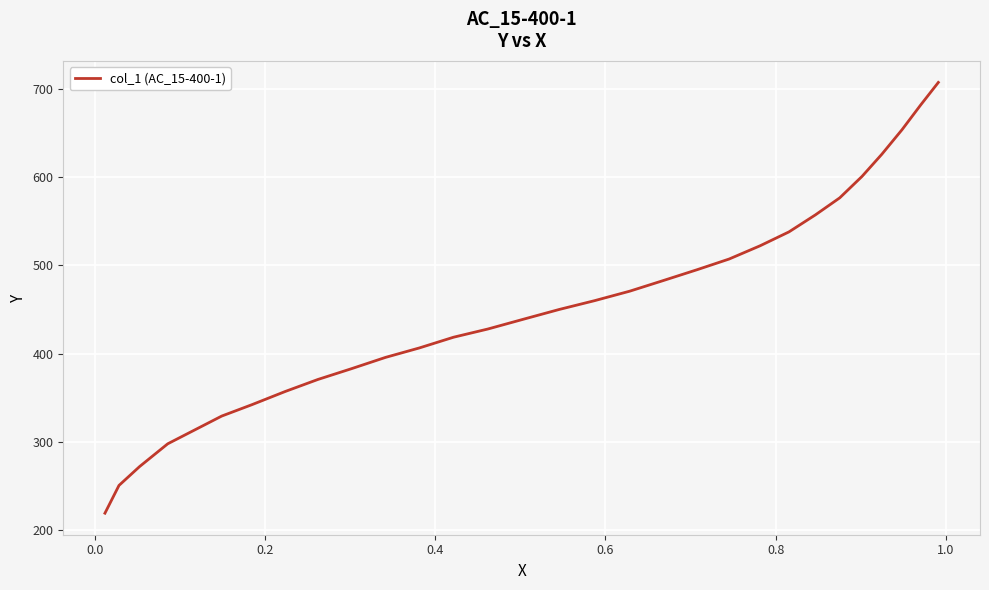

What is the difference between the maximum and minimum values?

488.6